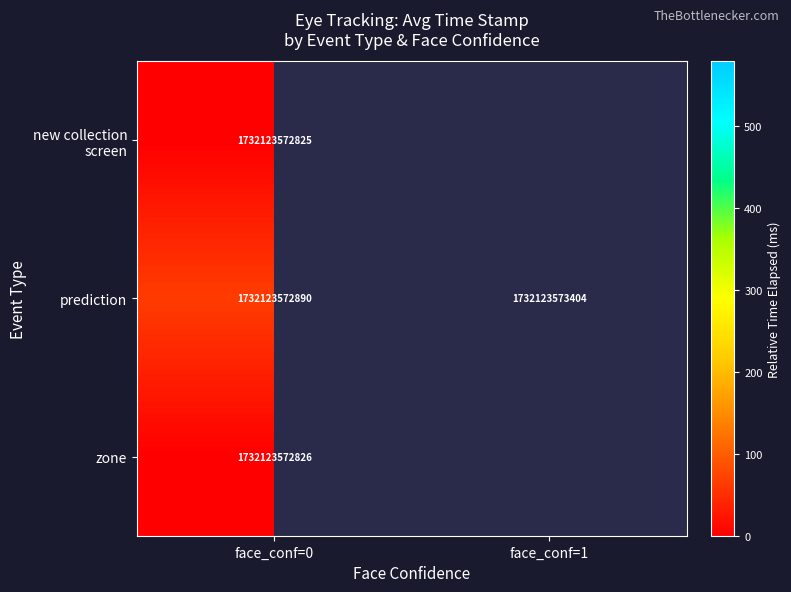

What is the total value across all series at face_conf=0?

5196370718541